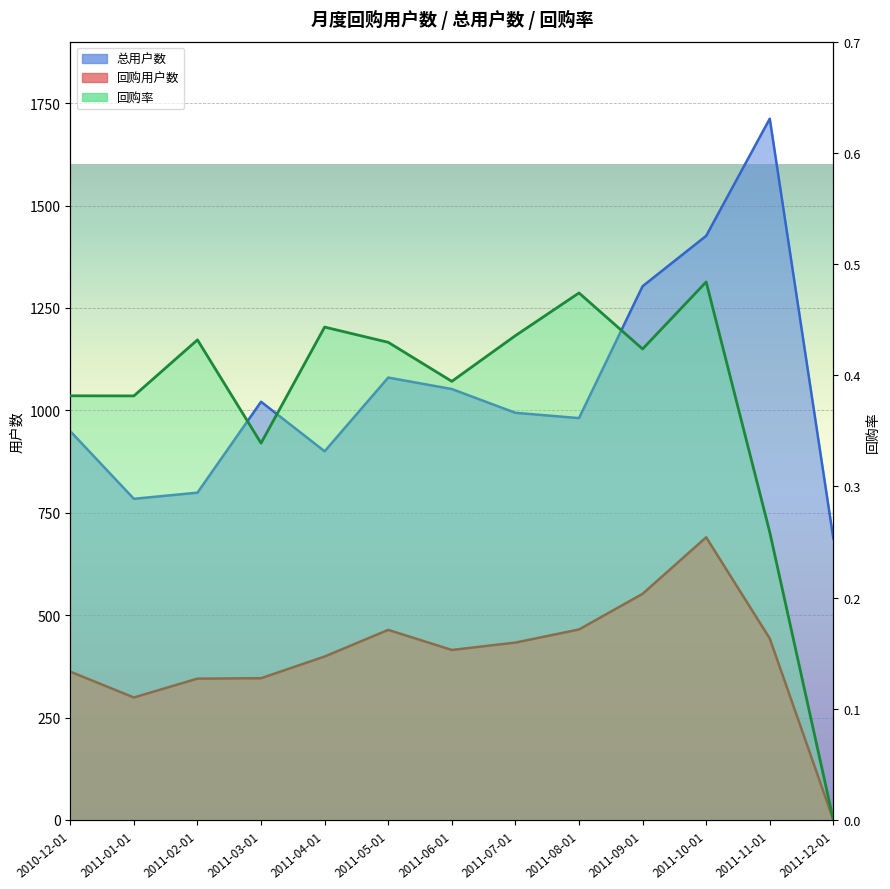

How many lines are shown in the chart?

3